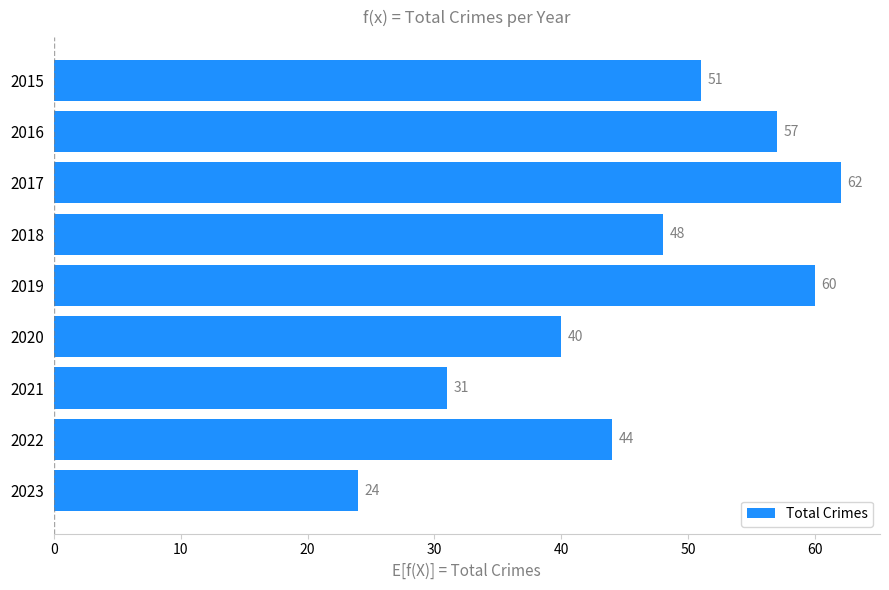

What is the difference between the values at 2021 and 2020?

9